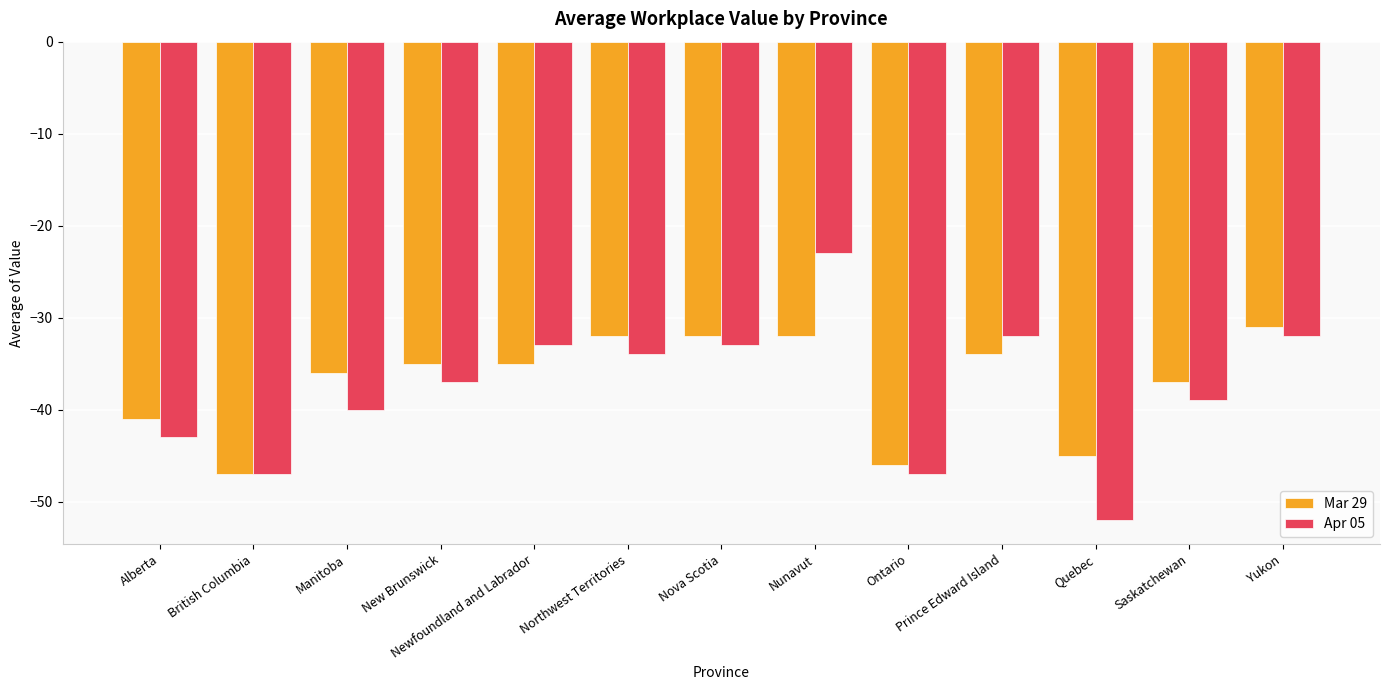

Is it true that Apr 05 equals -47 at British Columbia?

True